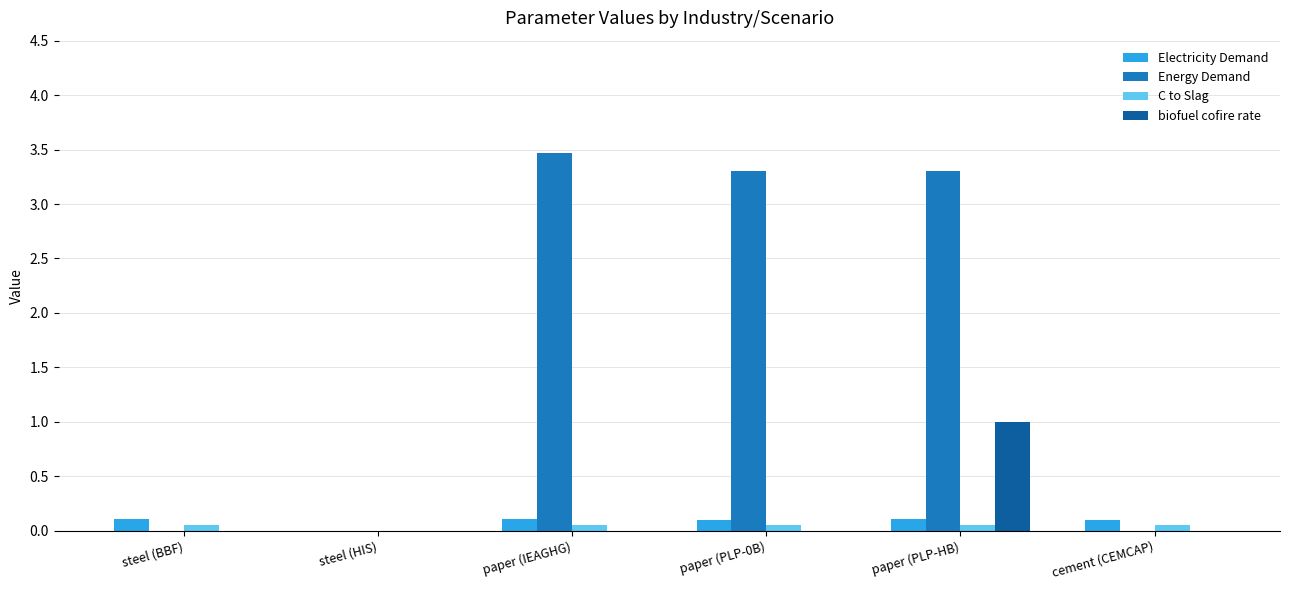

Are the bars horizontal?

No